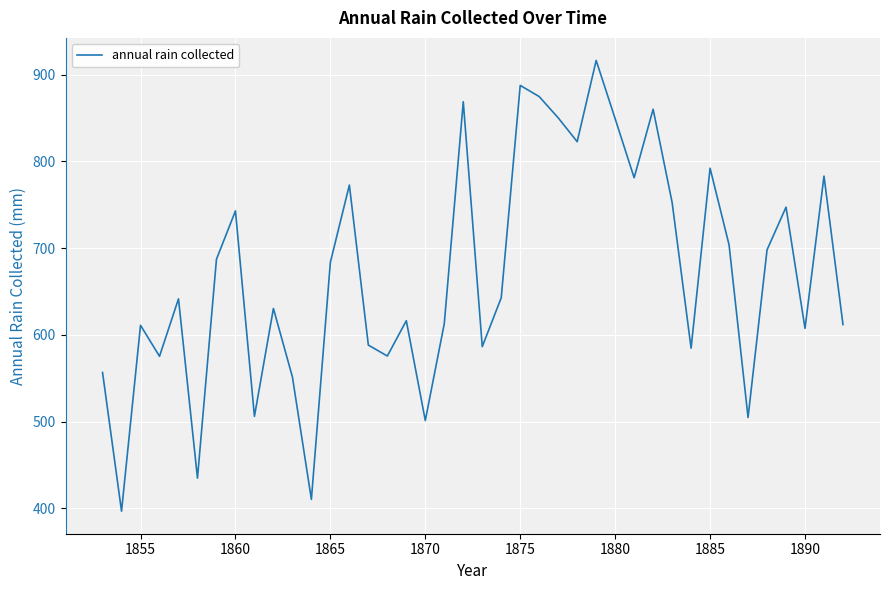

What is the greatest value displayed?

916.5